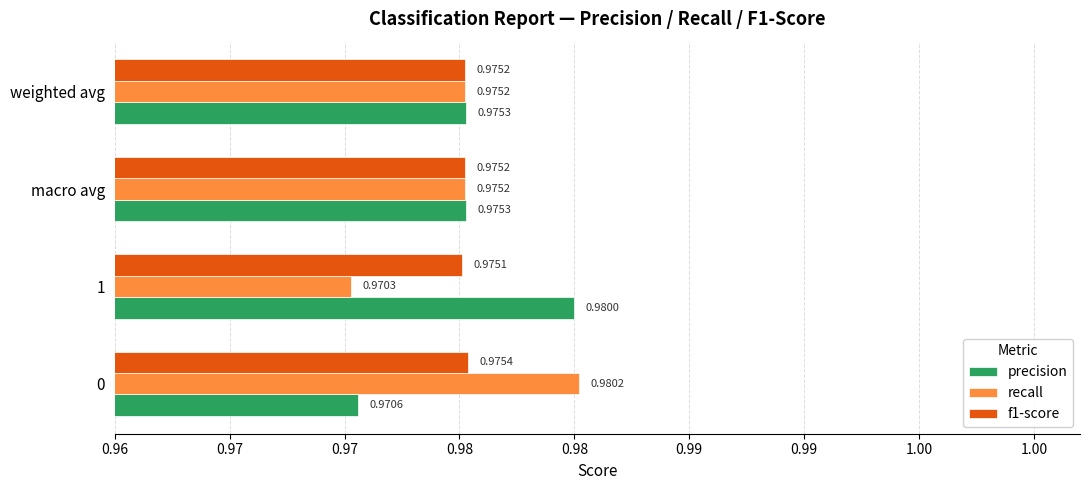

What are all the series names shown in the legend?

precision, recall, f1-score